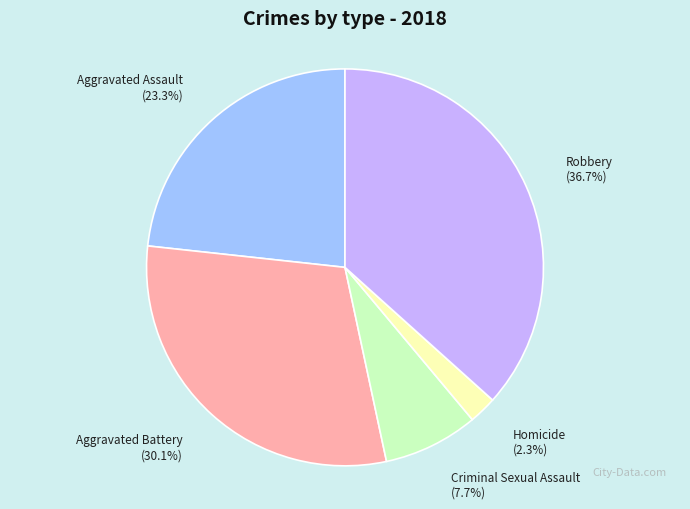

To the nearest percent, what is the combined percentage of Robbery and Homicide?

39%